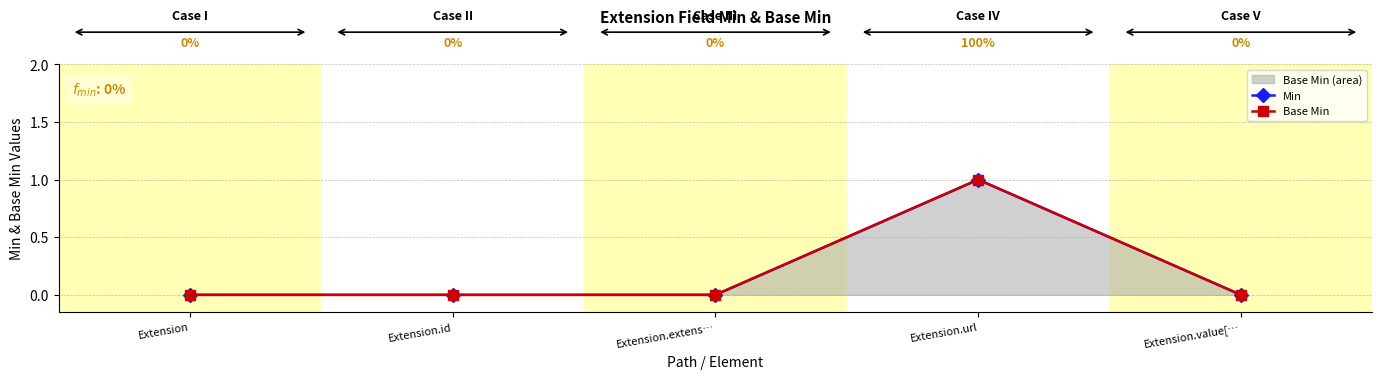

What is the maximum value for Min?

1